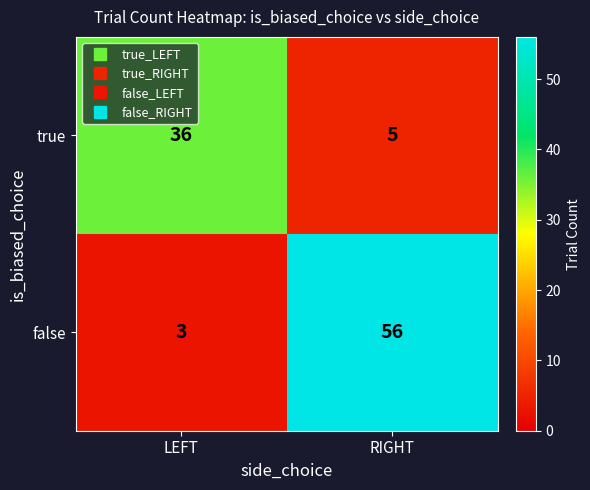

What is the total value across all series at LEFT?

39